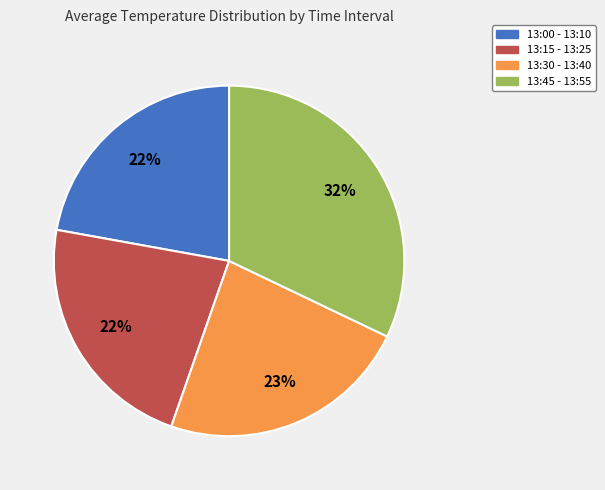

What percentage is the 13:45 - 13:55 slice, to the nearest percent?

32%